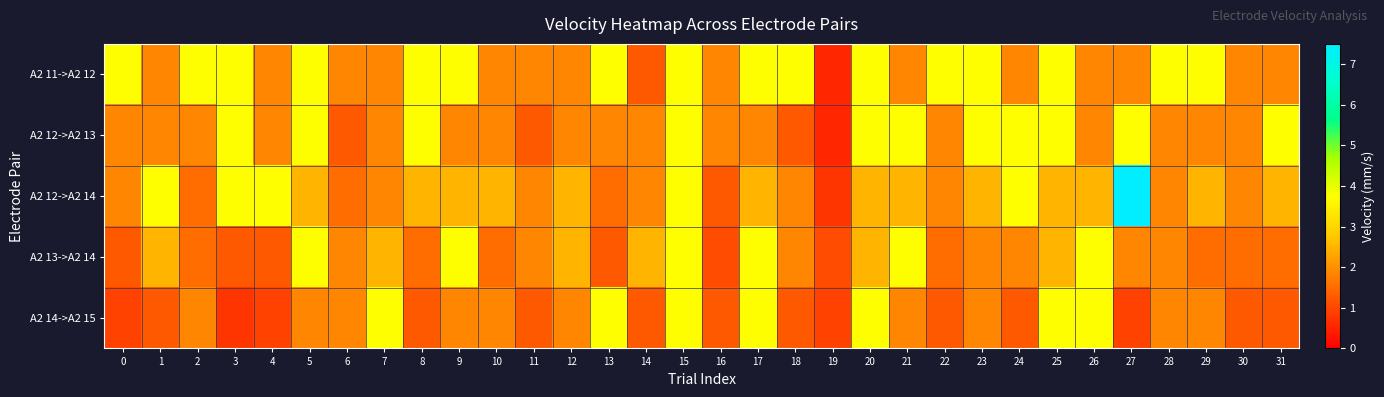

Which series has the largest range (max minus min)?

A2 12->A2 14